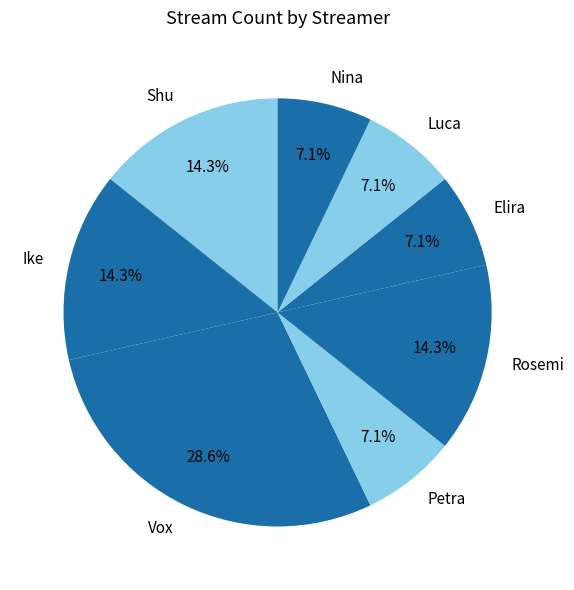

What is the total percentage of Nina and Ike?

21.4%